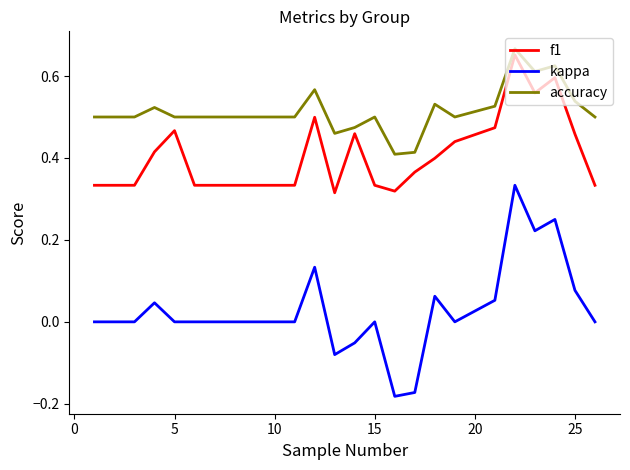

At how many categories does at least one series exceed 0?

25